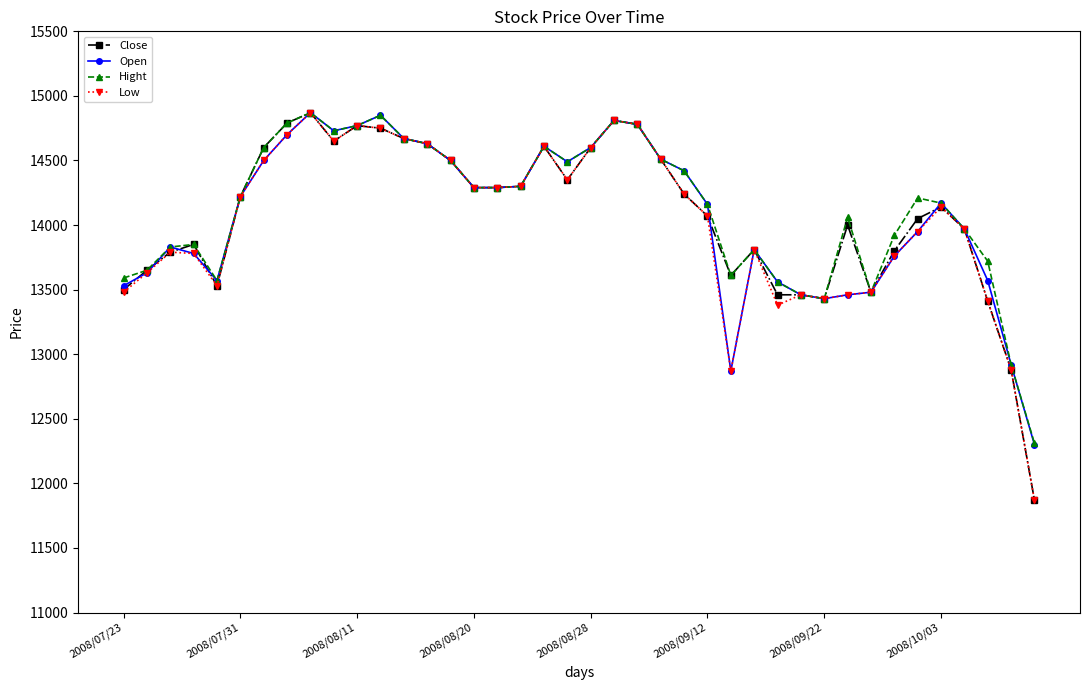

At how many categories does at least one series exceed 12228?

40